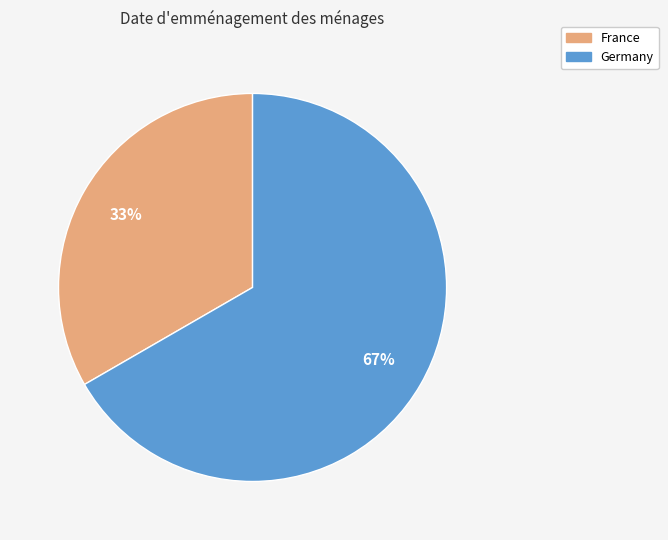

Is the sum of France and Germany greater than half?

Yes